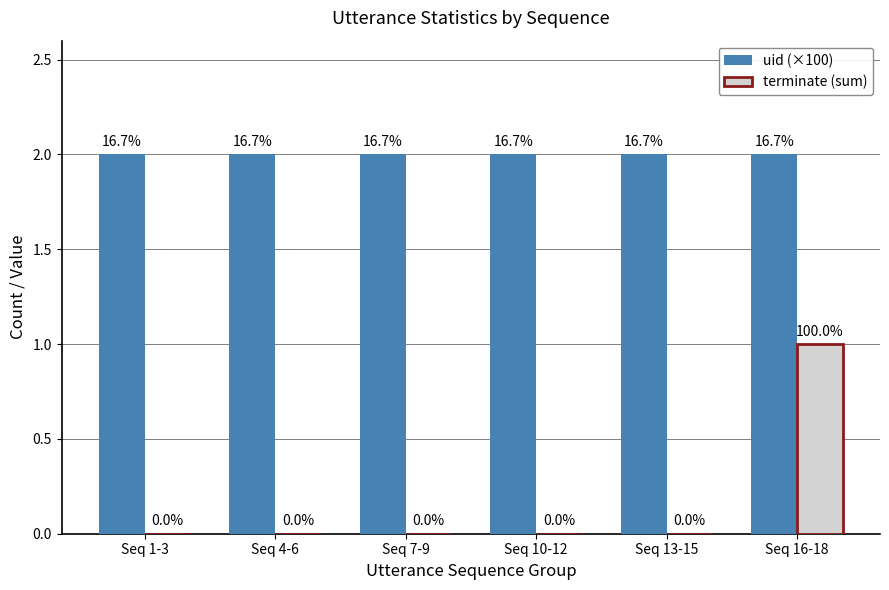

What position from the right is Seq 7-9?

4